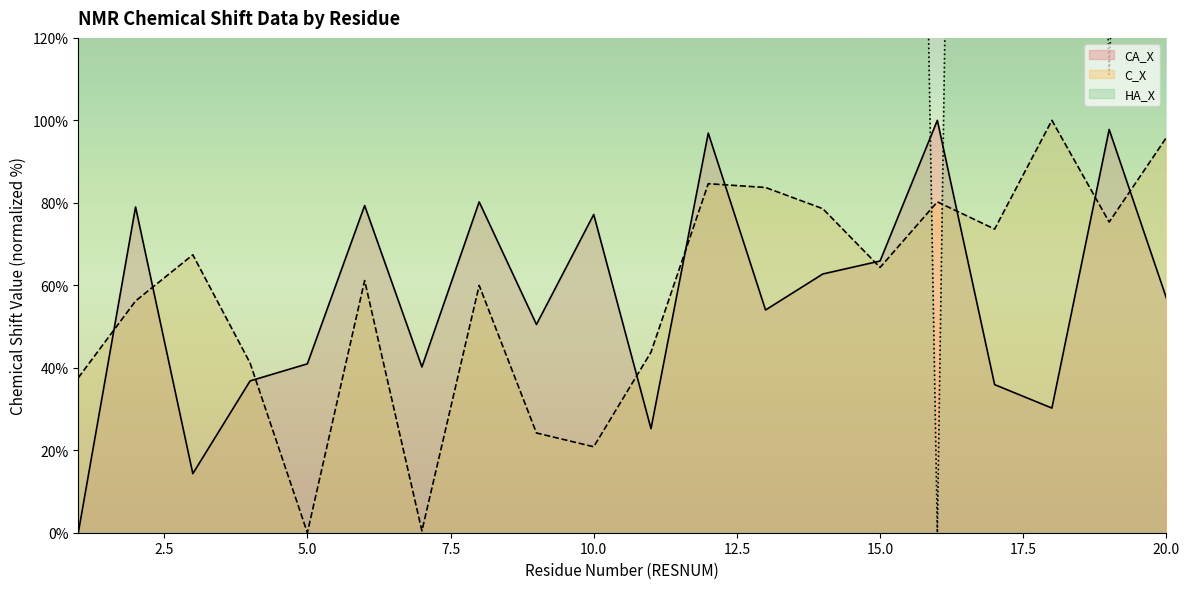

How many values in C_X (line) are above zero?

19